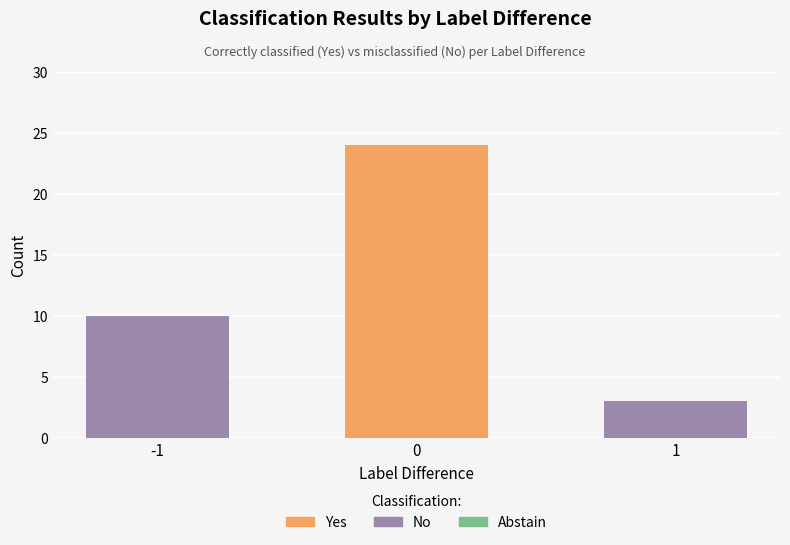

What is the sum of all Yes values?

24